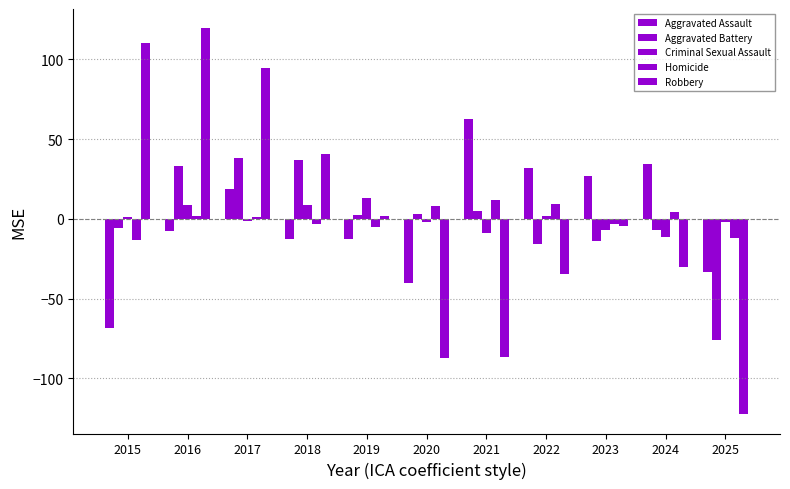

How many groups of bars are there?

11